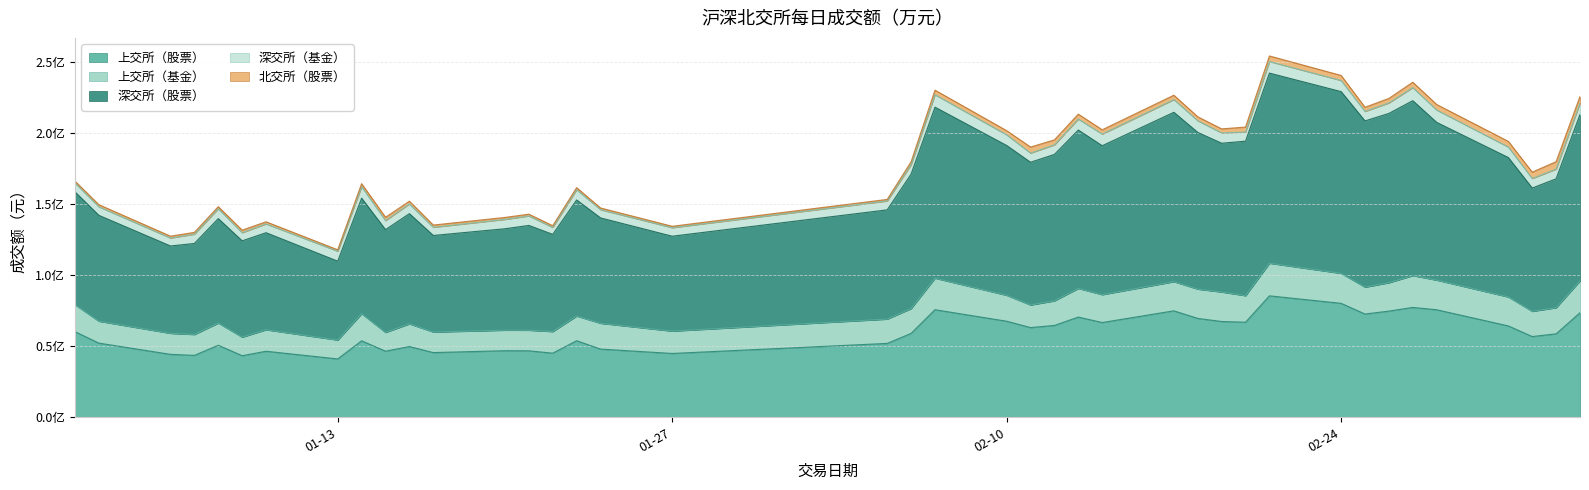

List the labels in order of 深交所（基金） value, smallest first.

2025-01-22, 2025-01-06, 2025-01-17, 2025-01-09, 2025-01-24, 2025-01-27, 2025-01-03, 2025-01-10, 2025-01-02, 2025-02-05, 2025-01-15, 2025-02-20, 2025-02-11, 2025-01-07, 2025-01-20, 2025-02-25, 2025-01-21, 2025-03-04, 2025-02-06, 2025-02-12, 2025-01-16, 2025-03-05, 2025-01-08, 2025-01-13, 2025-01-23, 2025-02-19, 2025-03-03, 2025-02-26, 2025-02-10, 2025-02-13, 2025-02-24, 2025-03-06, 2025-01-14, 2025-02-21, 2025-02-14, 2025-02-18, 2025-02-28, 2025-02-07, 2025-02-17, 2025-02-27